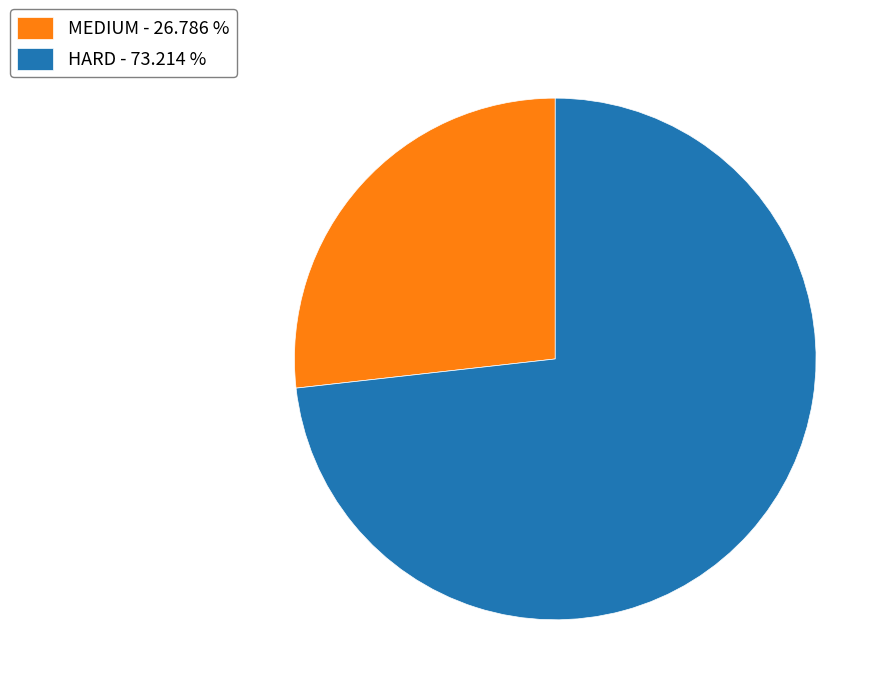

True or false: HARD accounts for 79% of the total.

False